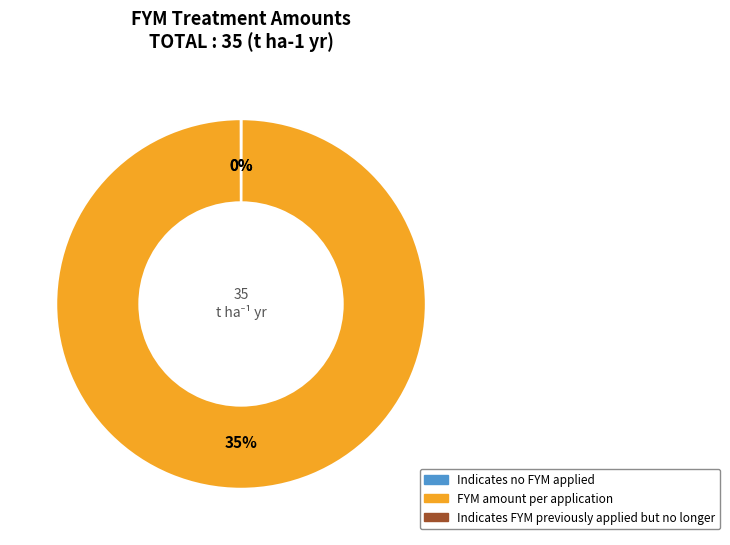

Rank the categories by value from lowest to highest.

Indicates no FYM applied, Indicates FYM previously applied but no longer, FYM amount per application